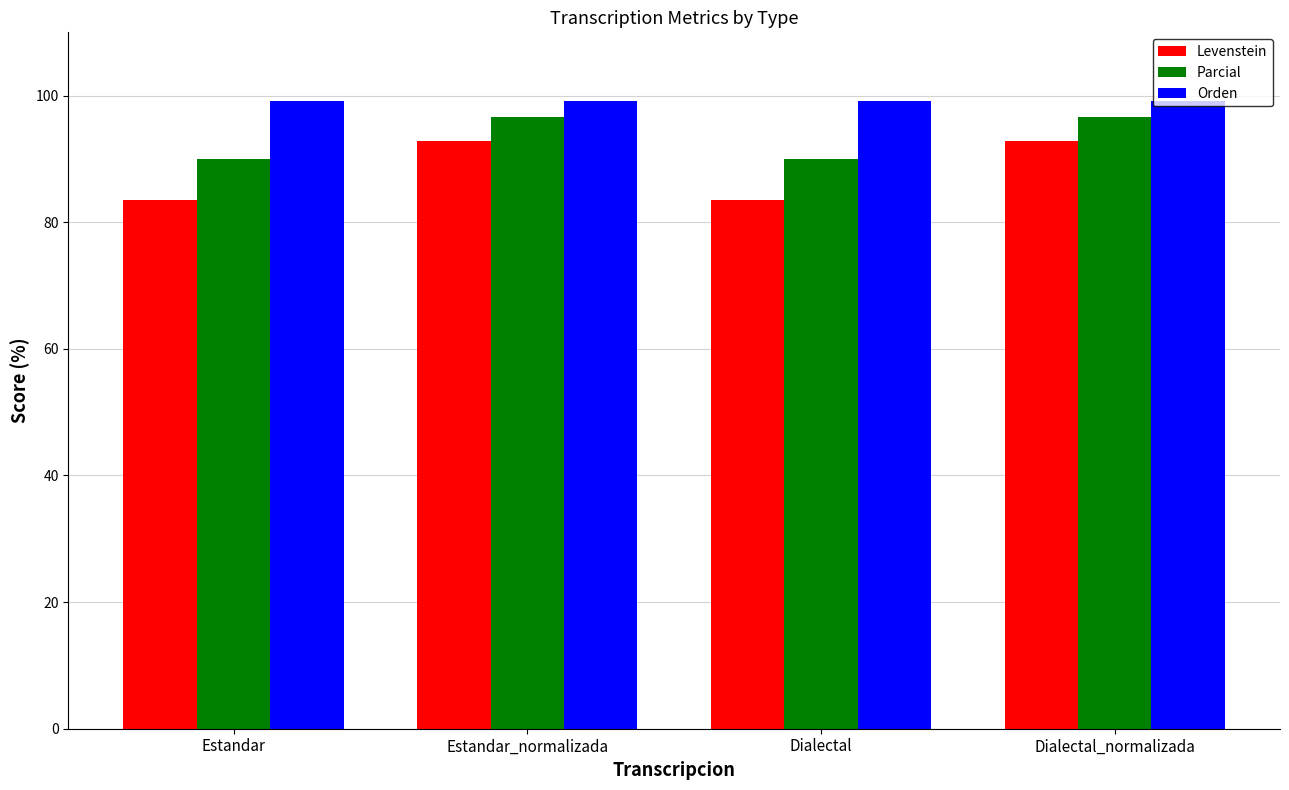

At how many categories does at least one series exceed 84?

4